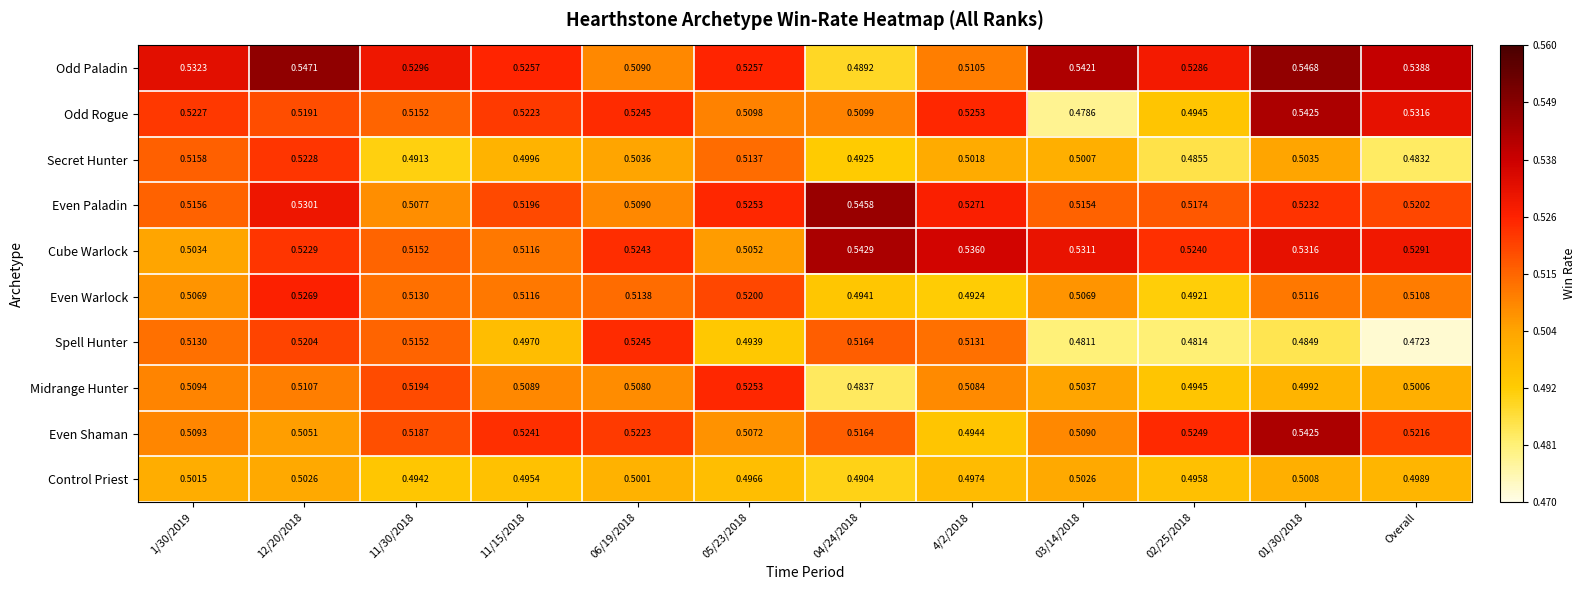

At how many categories does at least one series exceed 0?

12